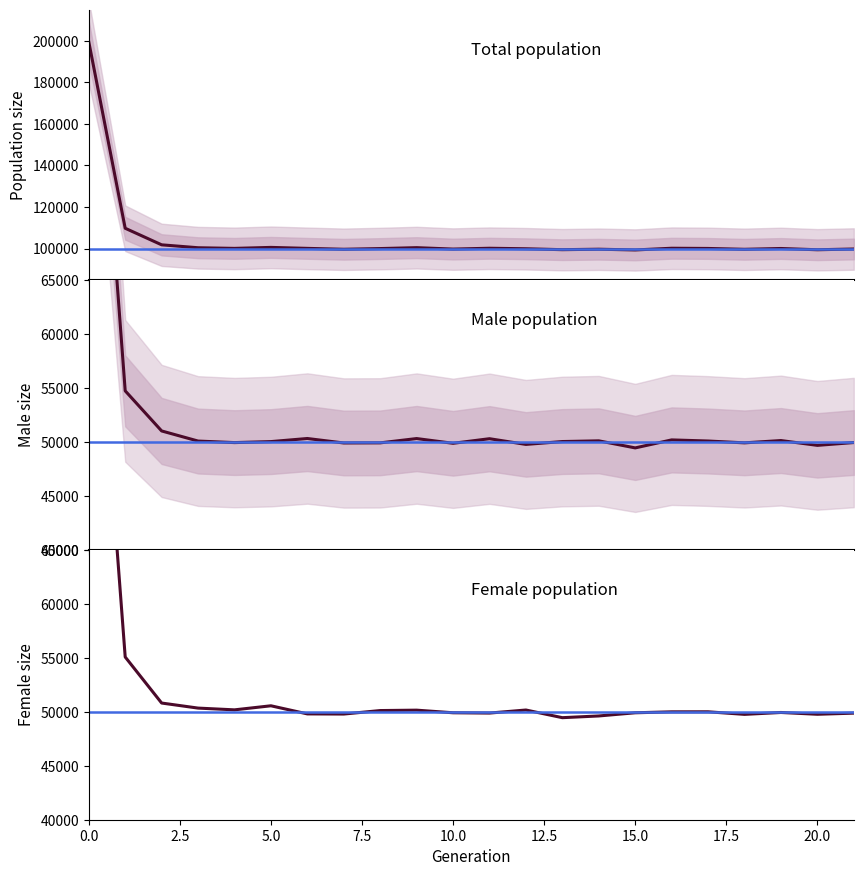

What is the average value of the male_size series?

52503